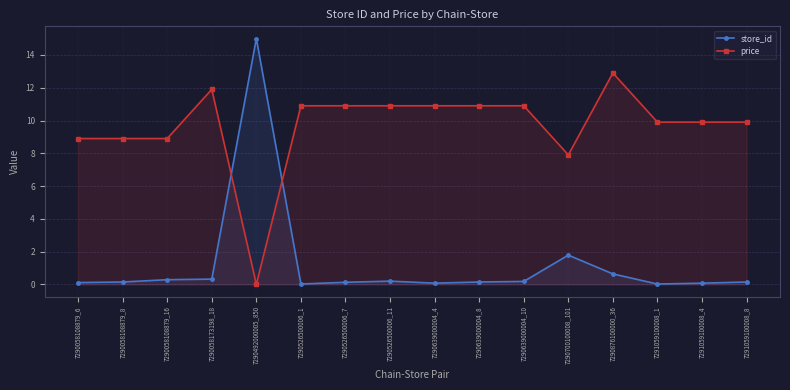

How many lines are shown in the chart?

2